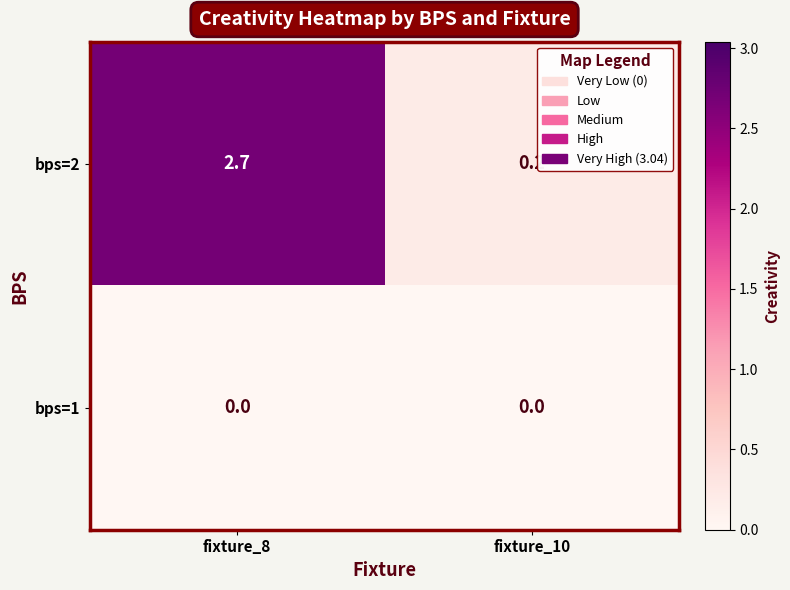

What is the spread (max minus min) of values at fixture_10?

0.2